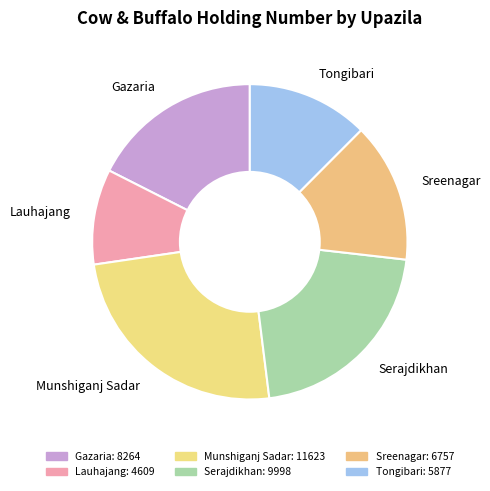

Is the sum of Serajdikhan and Gazaria greater than half?

No